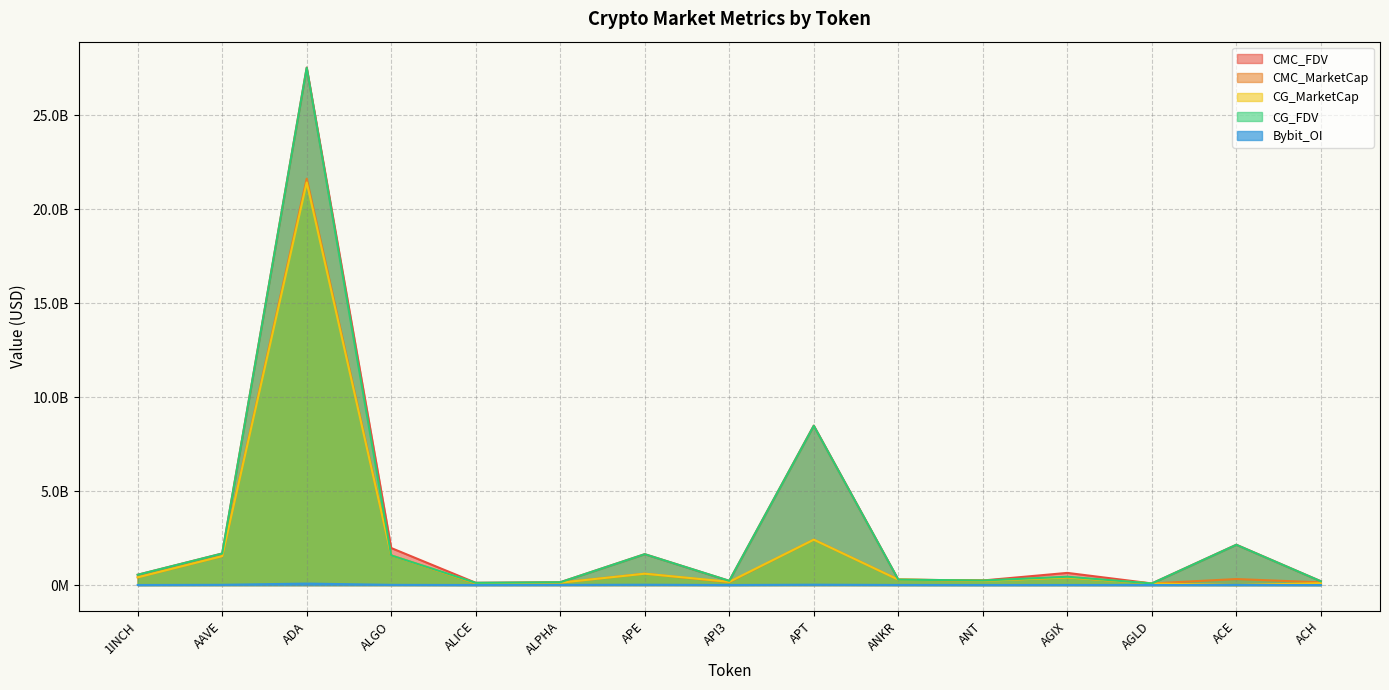

List the series in order of their peak value, lowest first.

Bybit_OI, CG_MarketCap, CMC_MarketCap, CG_FDV, CMC_FDV